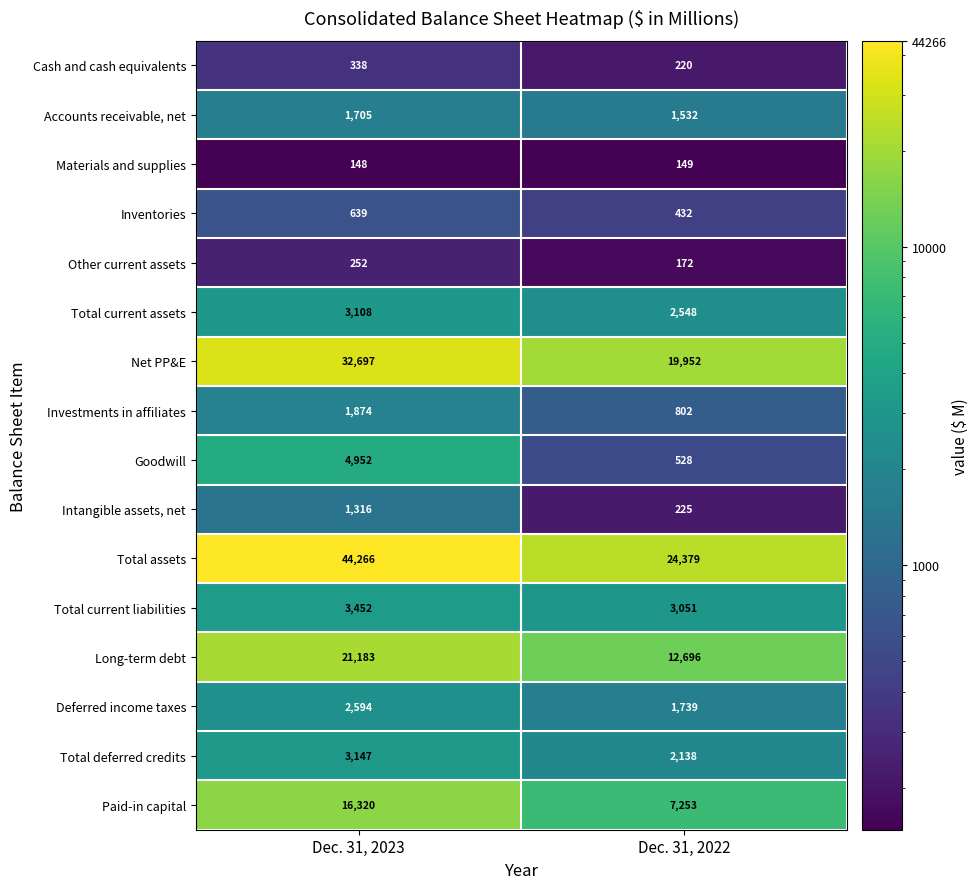

How many distinct data groups are displayed?

16